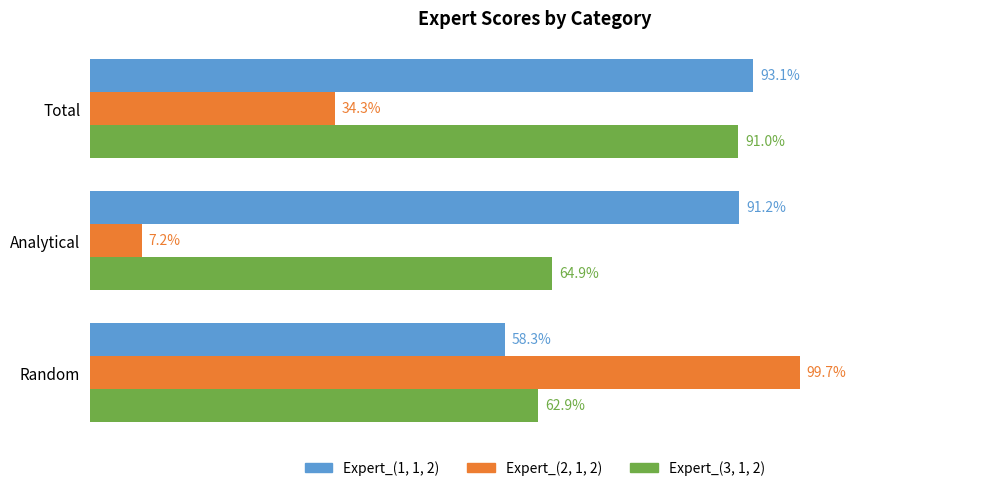

What are all the series names shown in the legend?

Expert_(1, 1, 2), Expert_(2, 1, 2), Expert_(3, 1, 2)